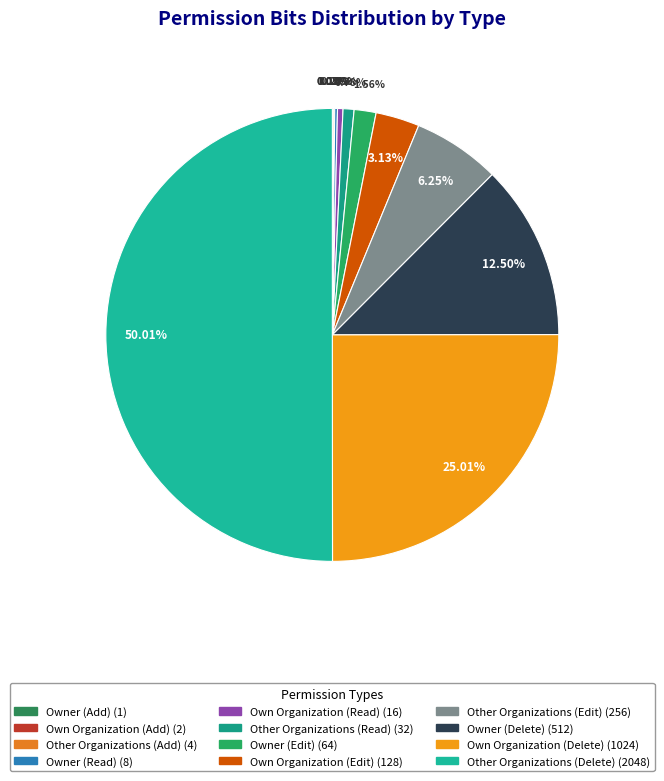

Which slice represents more than half of the pie?

Other Organizations (Delete)